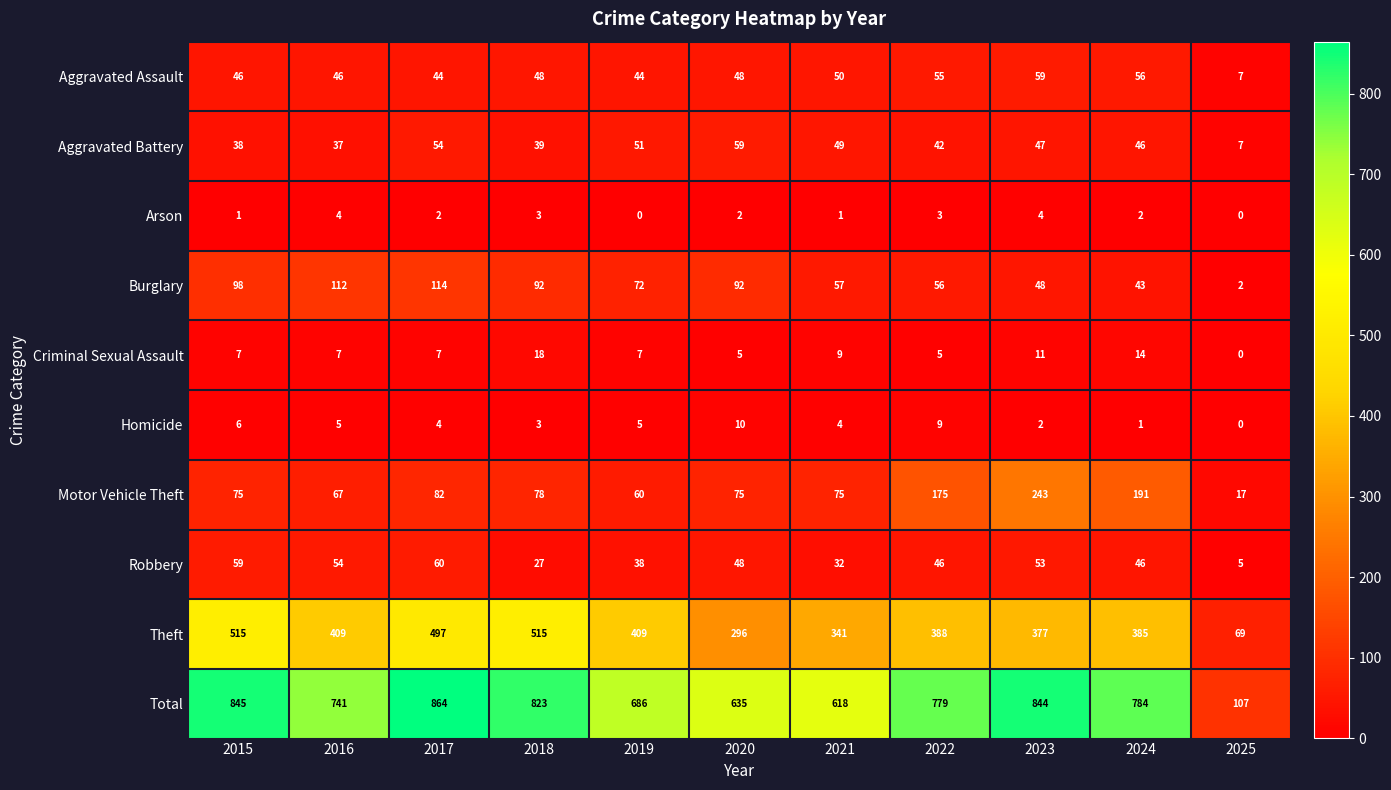

What value does the Aggravated Battery series have at 2024?

46